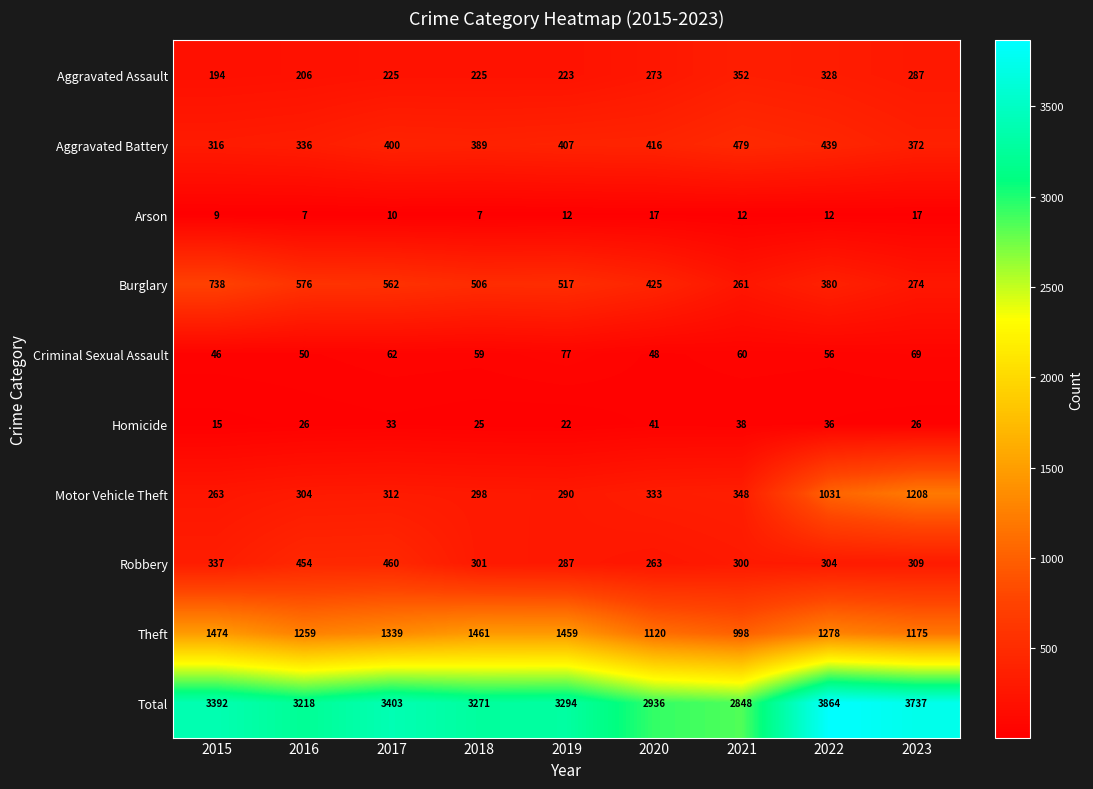

Count the Arson values in the range 9 to 12.

5